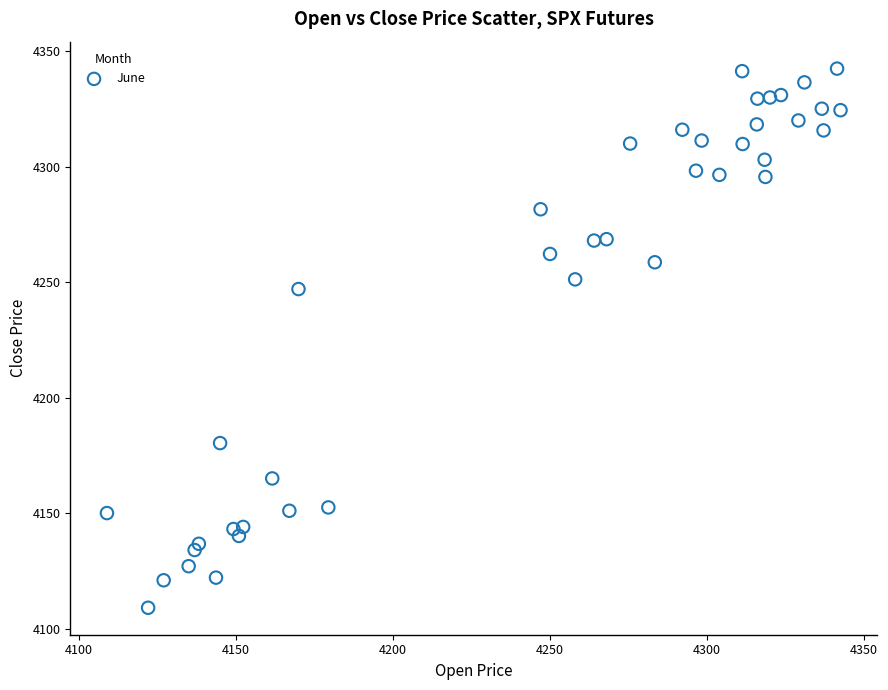

What is the range of Y values (max minus min)?

233.5